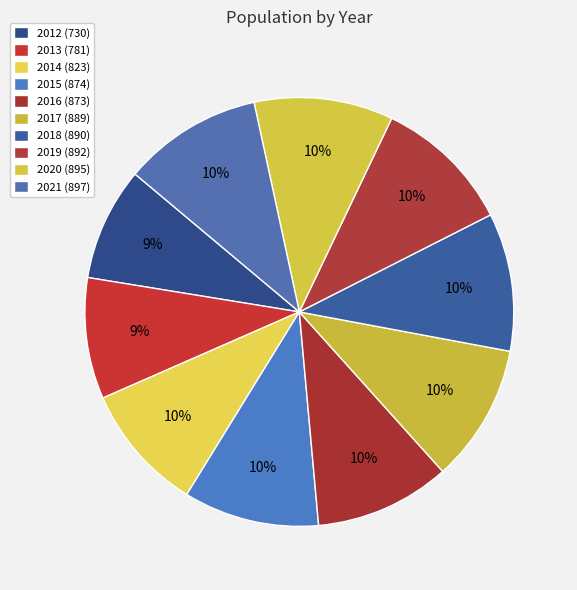

The 2013 slice represents 18% of the pie. True or false?

False